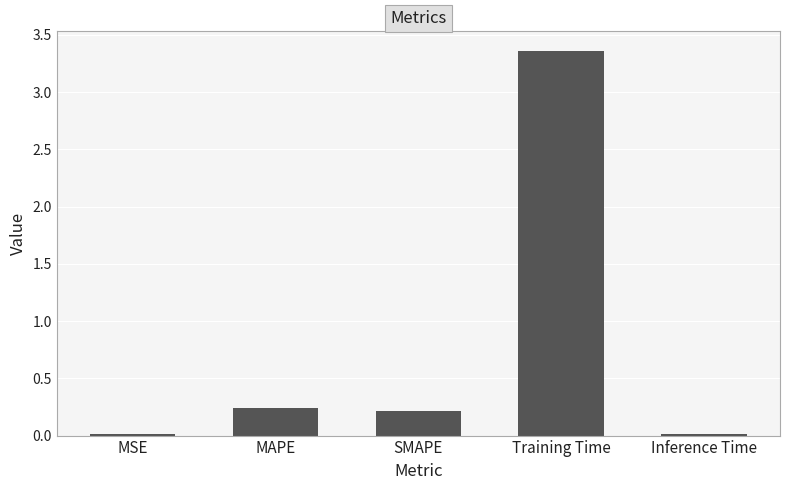

At which category does the chart reach its peak across all series?

Training Time